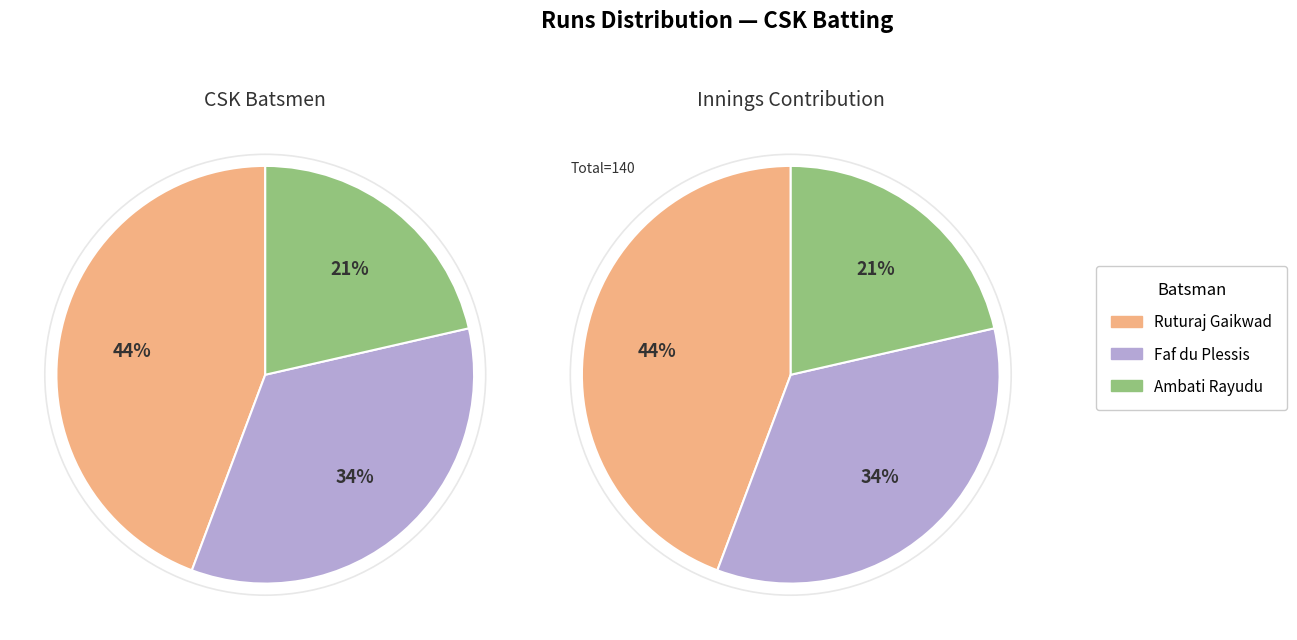

Does any single category account for the majority?

No